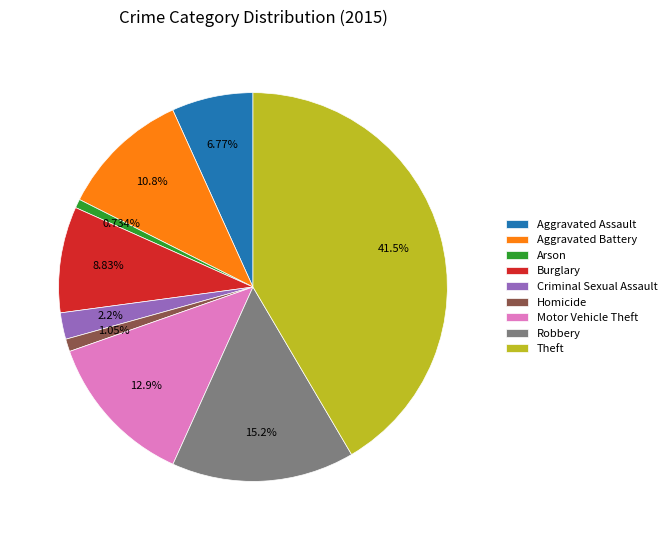

To the nearest percent, what percentage of the pie is Motor Vehicle Theft?

13%